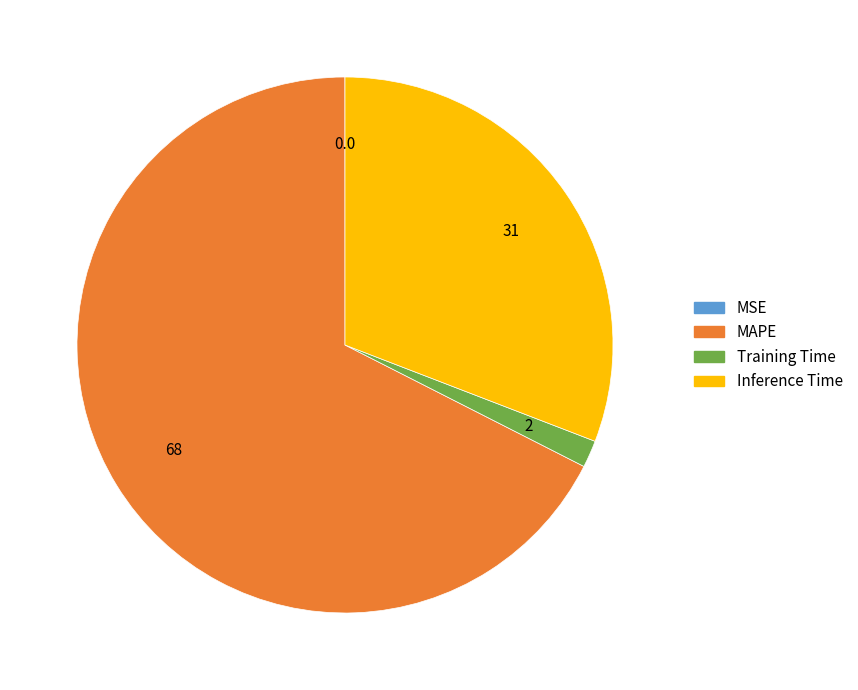

Is it true that MAPE is 68% of the pie?

True